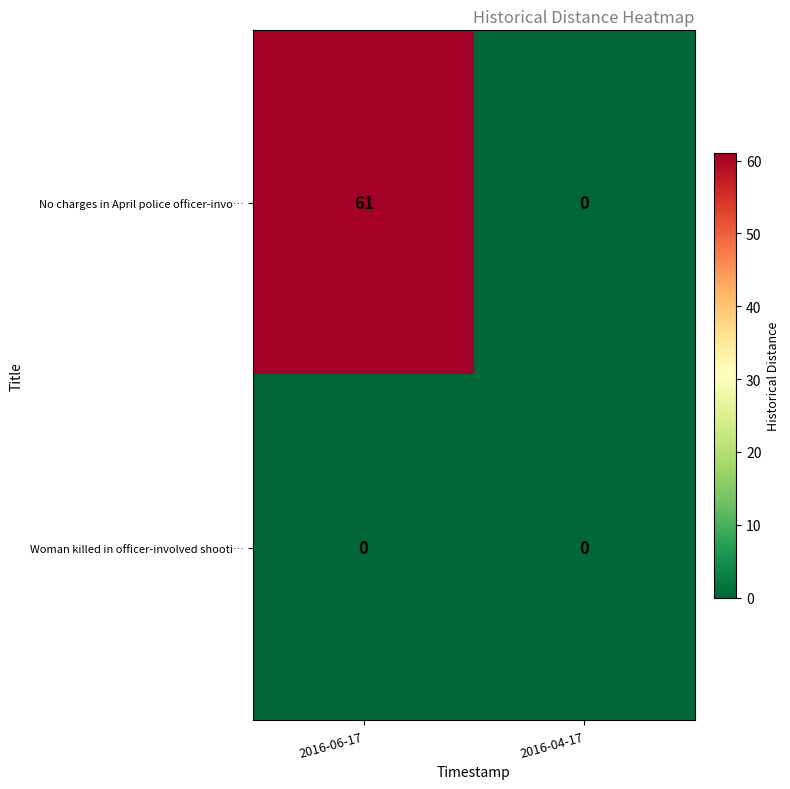

What is the greatest value displayed?

61